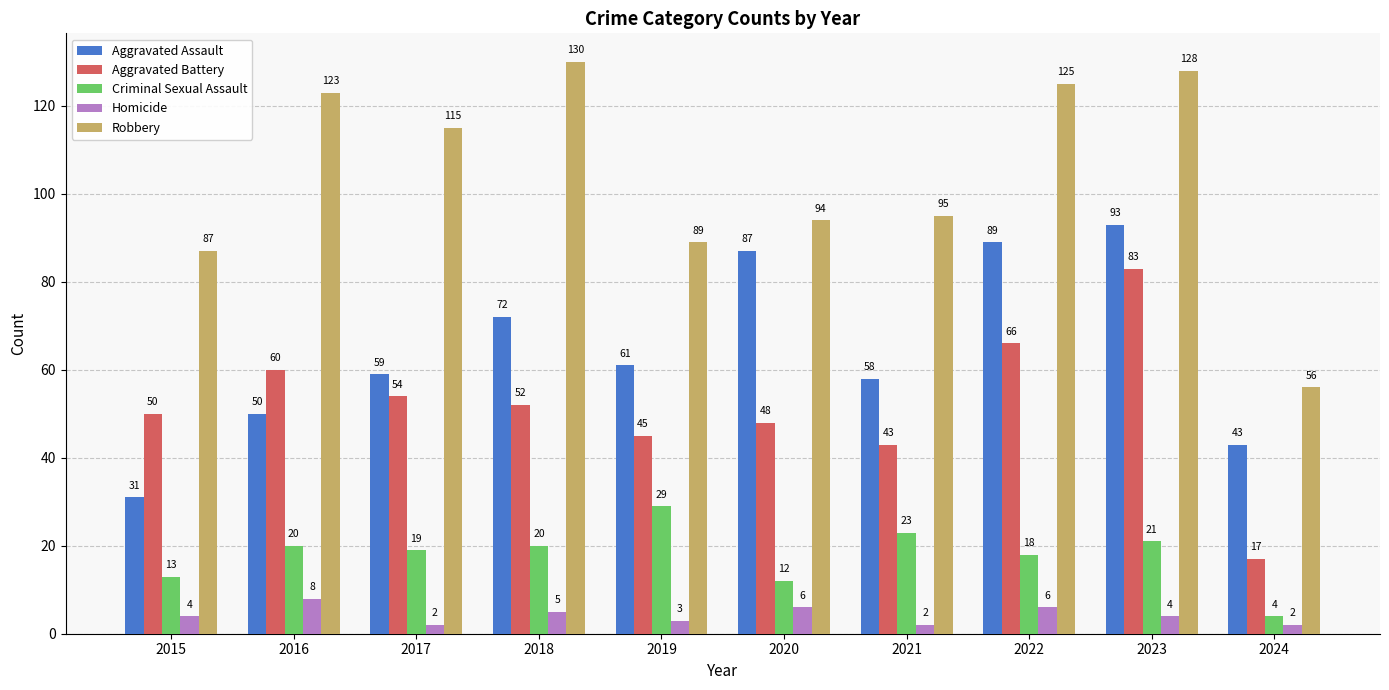

Rank the series at 2015 from highest to lowest value.

Robbery, Aggravated Battery, Aggravated Assault, Criminal Sexual Assault, Homicide